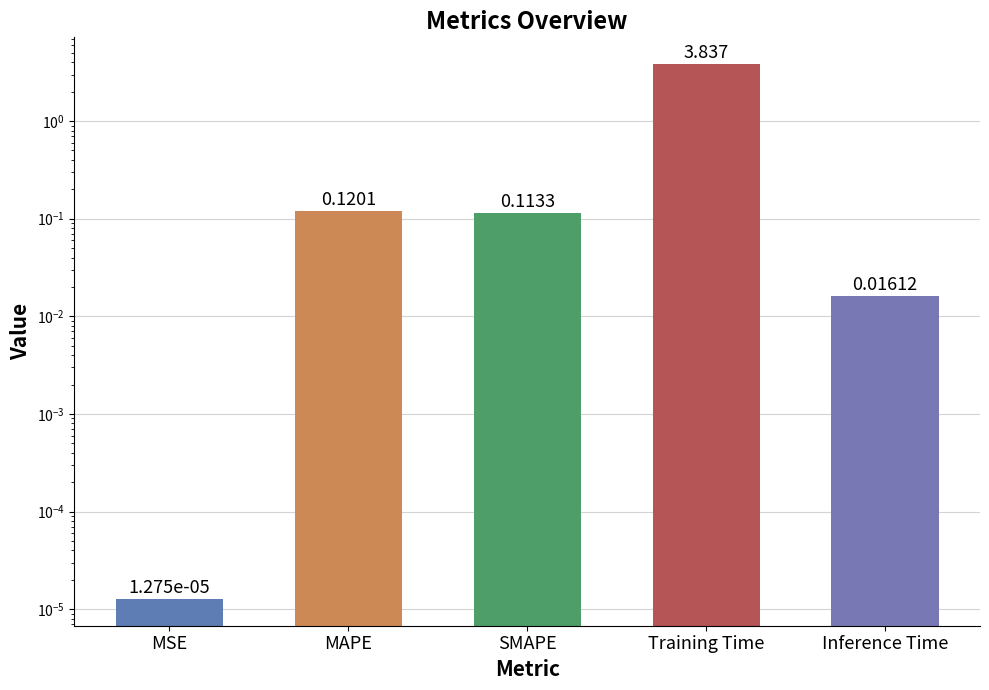

Are the bars grouped side by side (vs. stacked)?

No